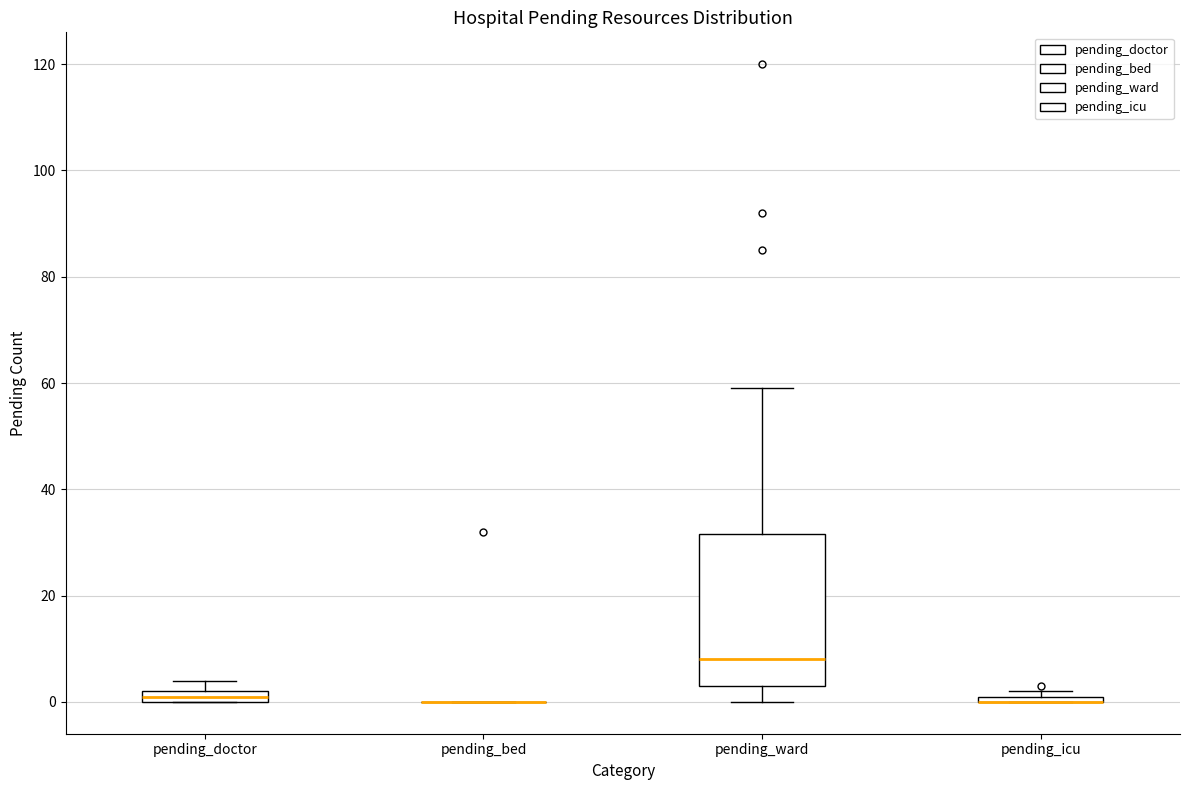

Comparing the boxes themselves (not the whiskers), which one is the tallest?

pending_ward